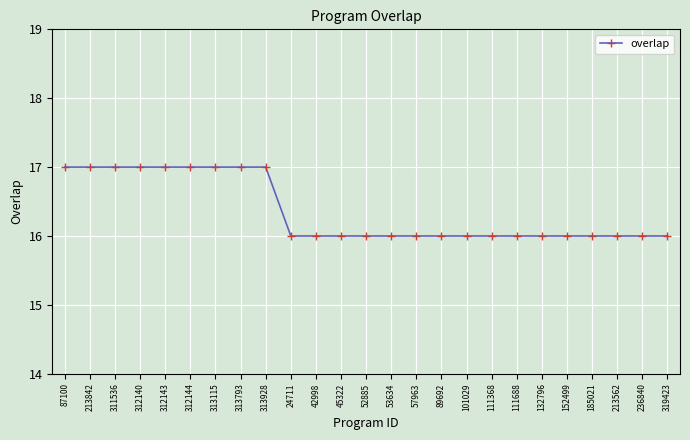

How many values are between 16 and 17?

25